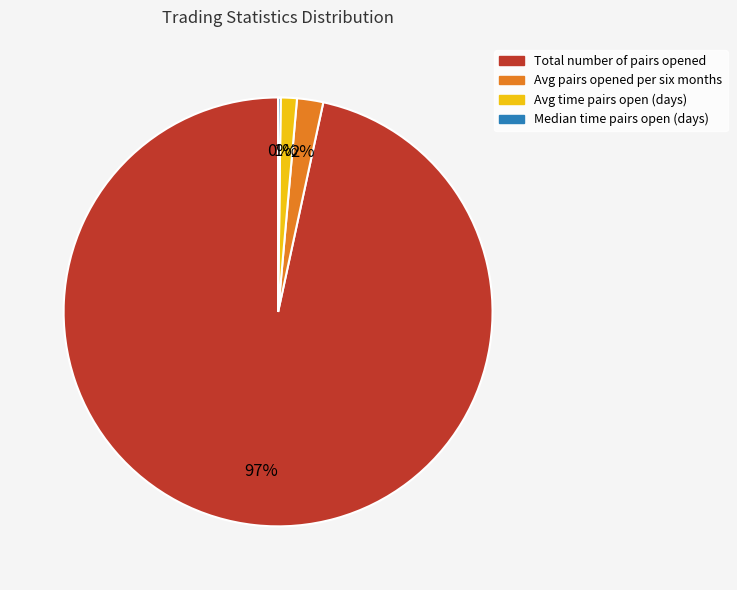

Does any single category account for the majority?

Yes